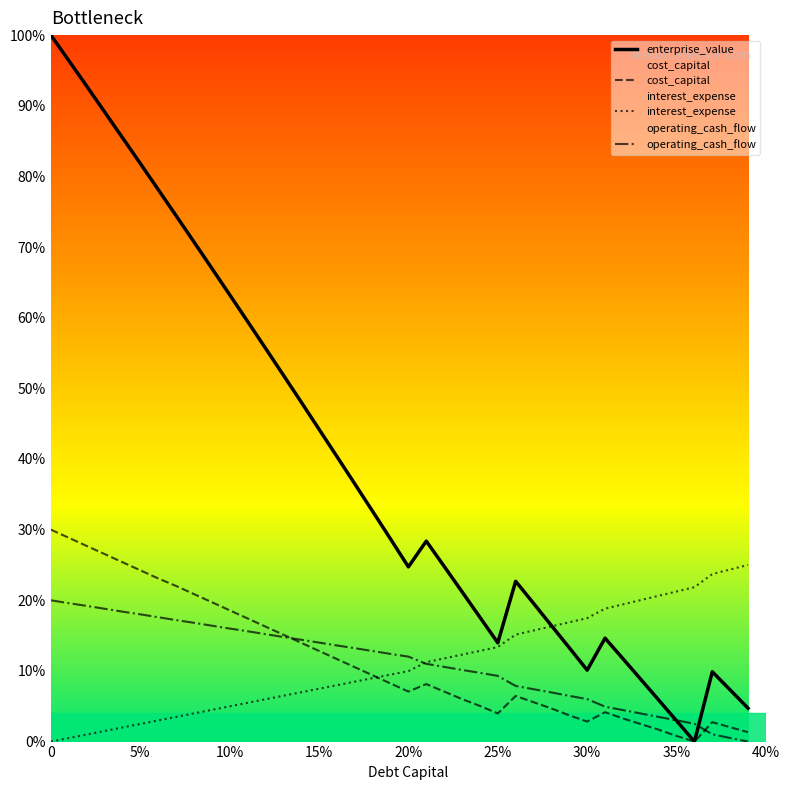

Does the chart display data point markers on the line(s)?

No